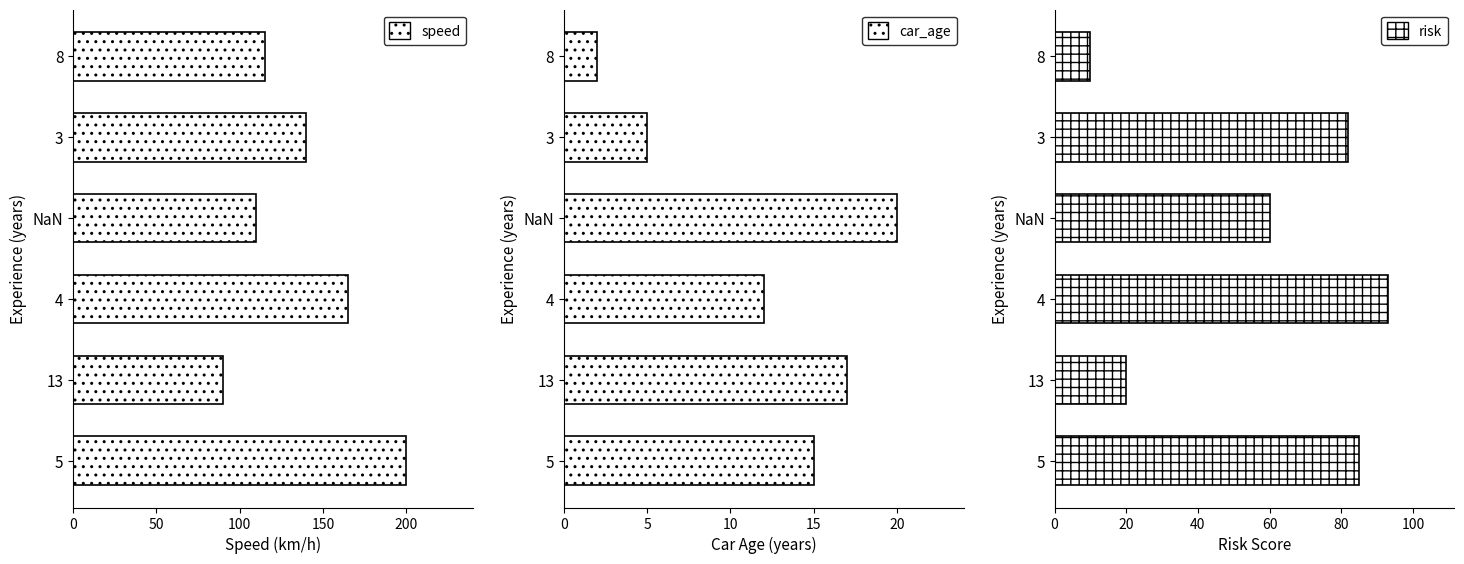

Reading left to right, extract all data points from this chart.

speed: 200	90	165	110	140	115
car_age: 15	17	12	20	5	2
risk: 85	20	93	60	82	10